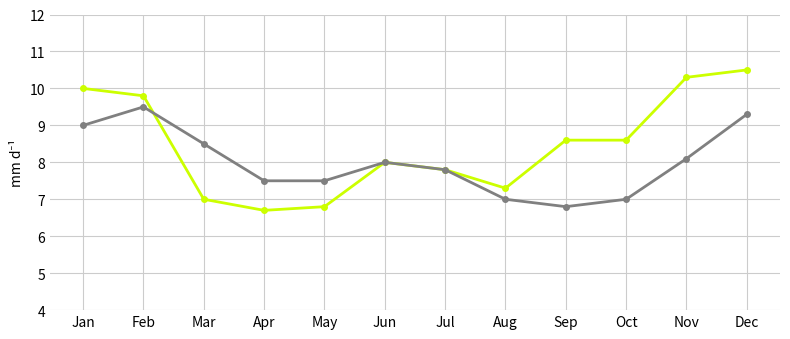

Count the number of data series in this chart.

2